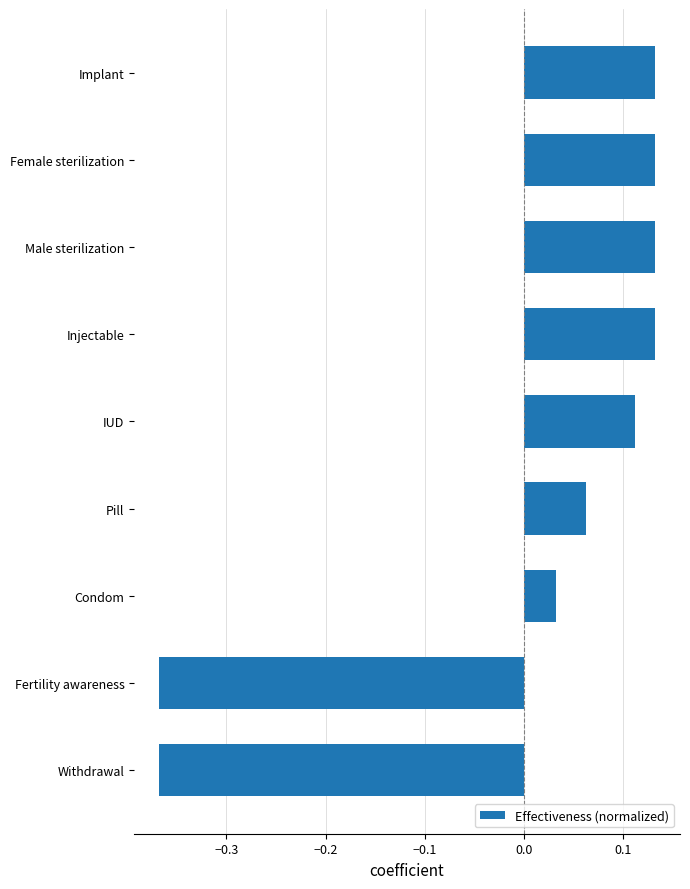

At which label is the value closest to 0?

Condom